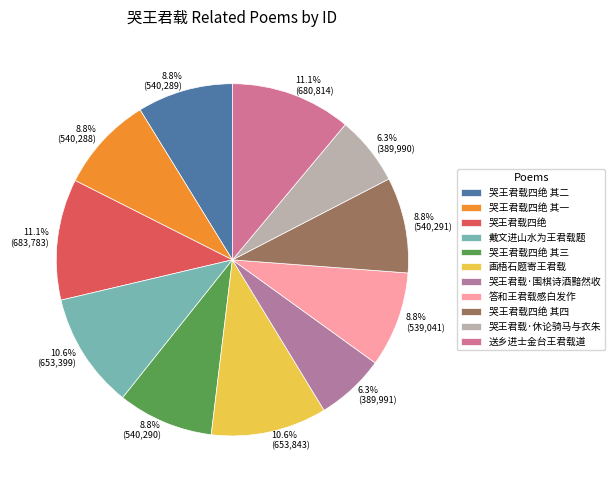

Which category has the smallest portion of the pie?

哭王君载·休论骑马与衣朱